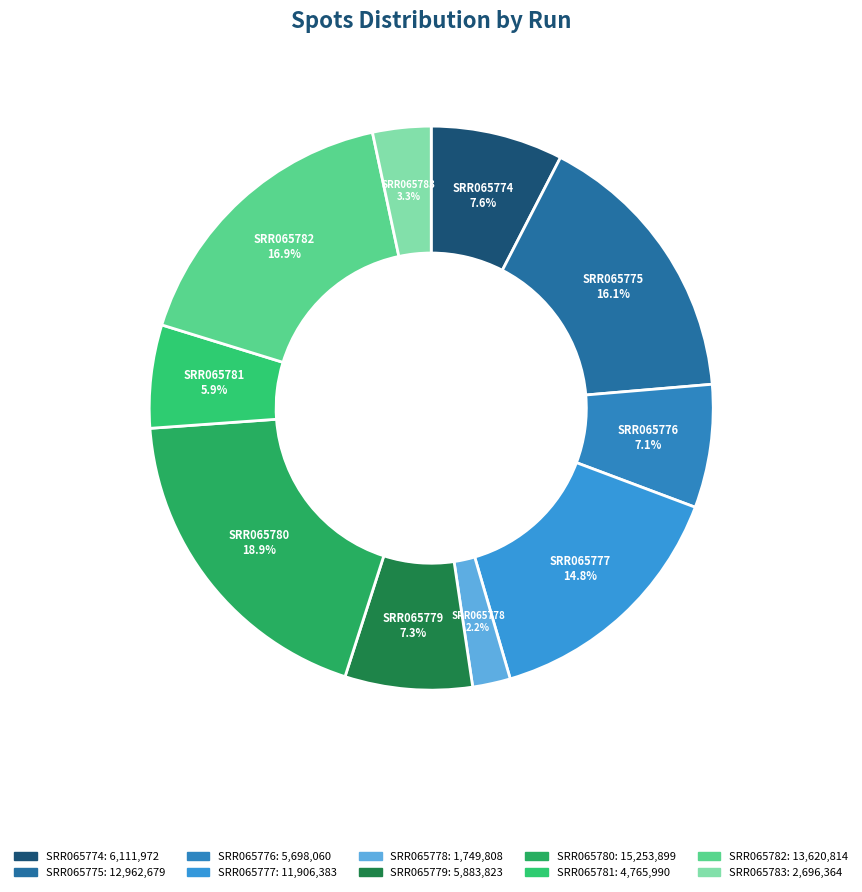

To the nearest percent, what percentage of the pie is SRR065774?

8%